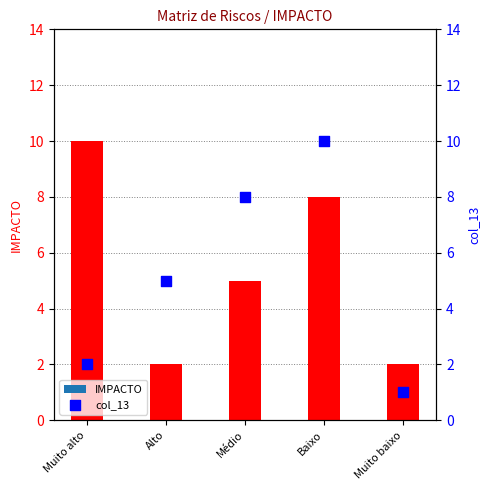

Is the value of col_13 at Baixo greater than the value of IMPACTO at Baixo?

Yes